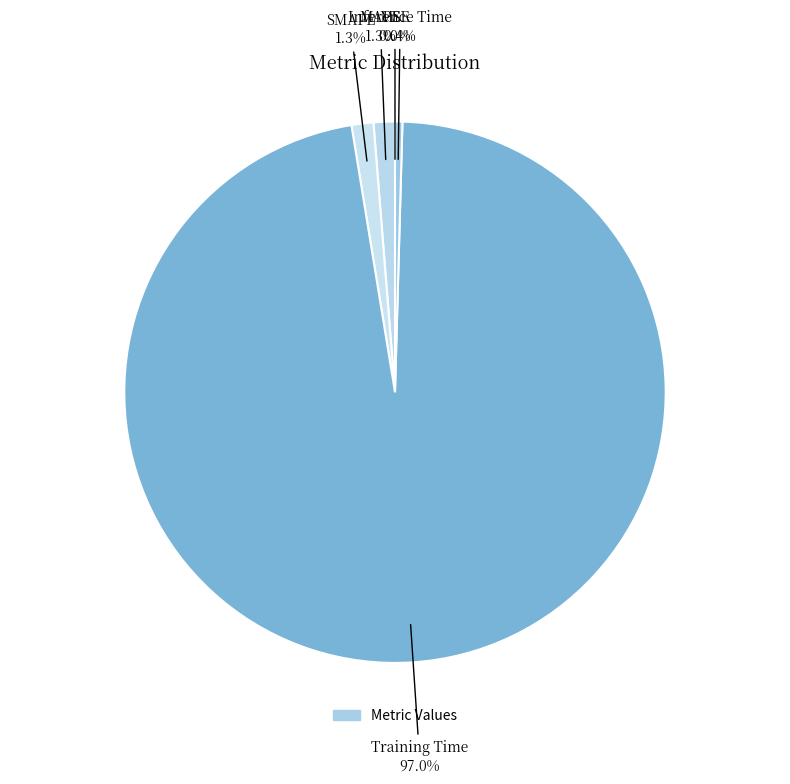

What percentage do Inference Time and MAPE together represent?

1.7%